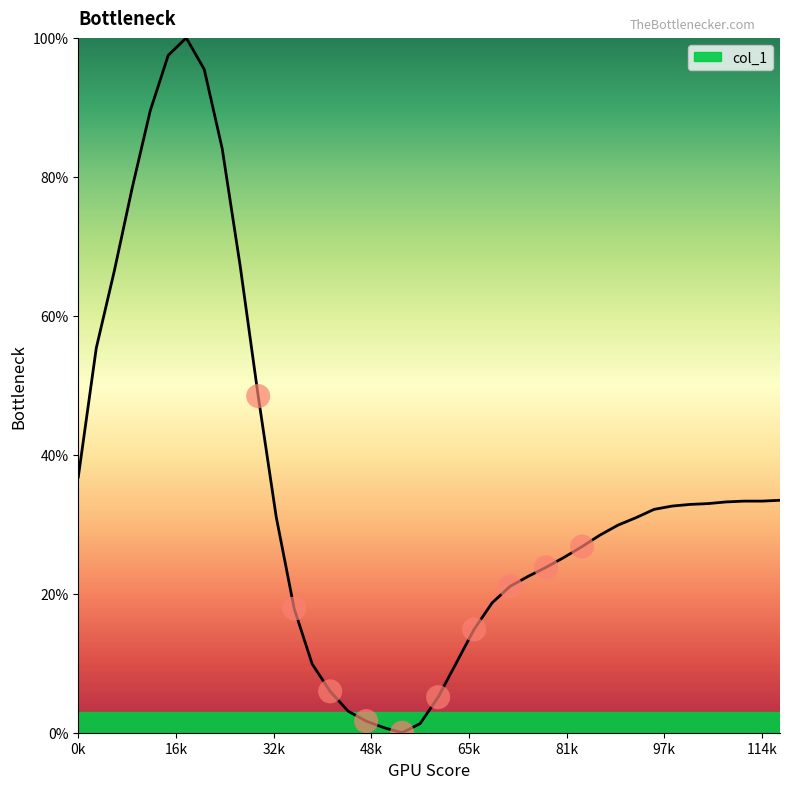

What is the greatest value displayed?

100.0